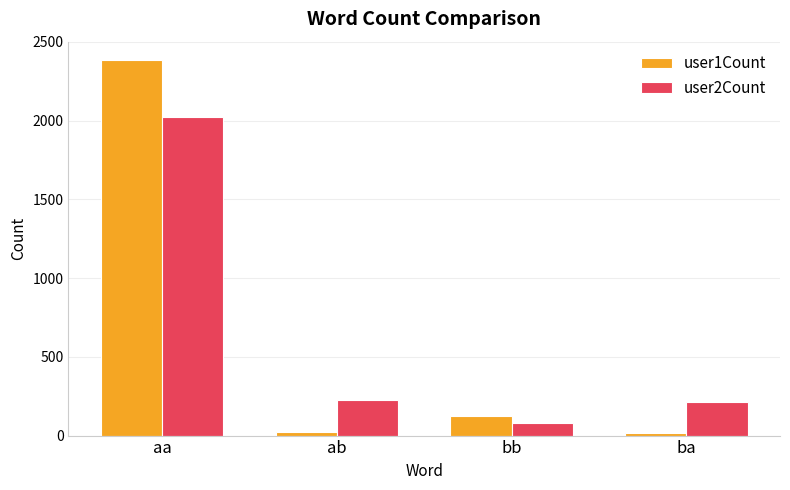

What position from the left is ba?

4